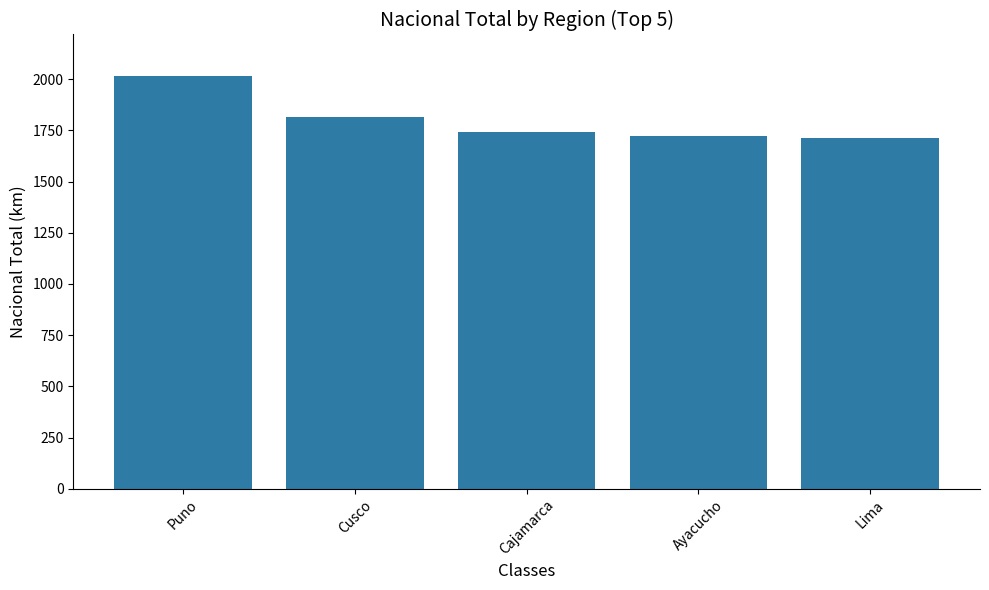

What is the maximum value shown in the chart?

2017.0